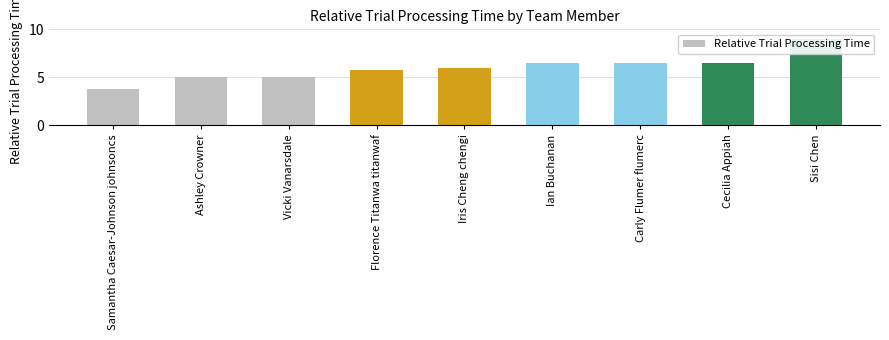

The chart shows a value of 9.7 at Ian Buchanan. True or false?

False